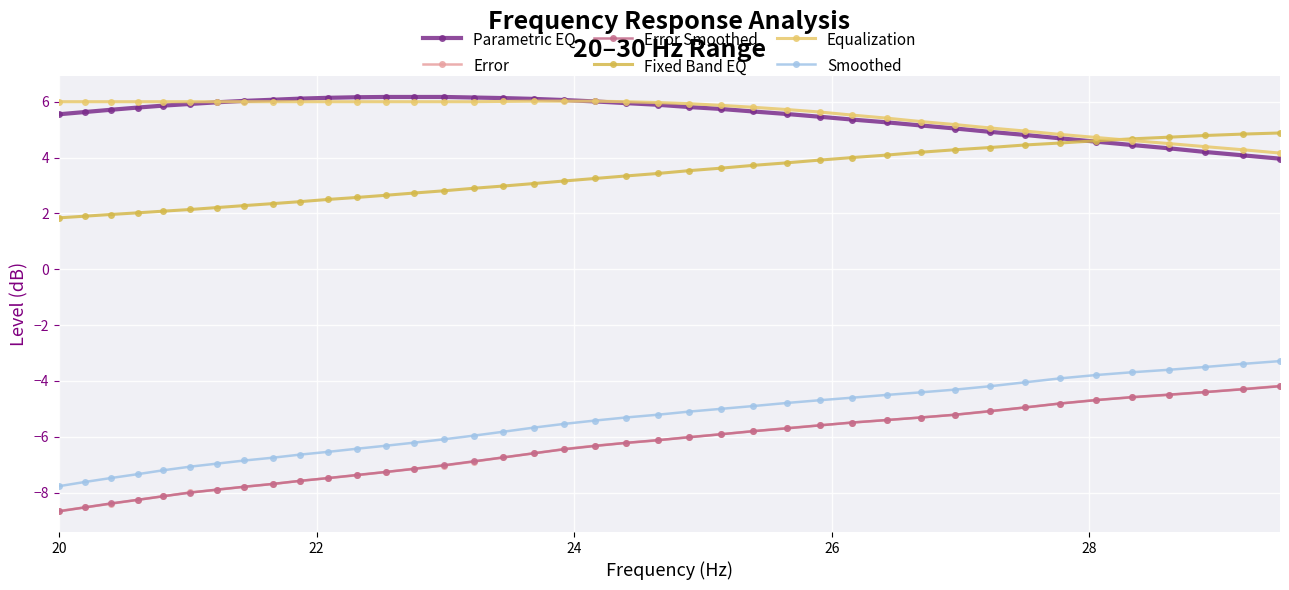

What is the value of the Fixed Band EQ point at the 23rd from the left?

3.5